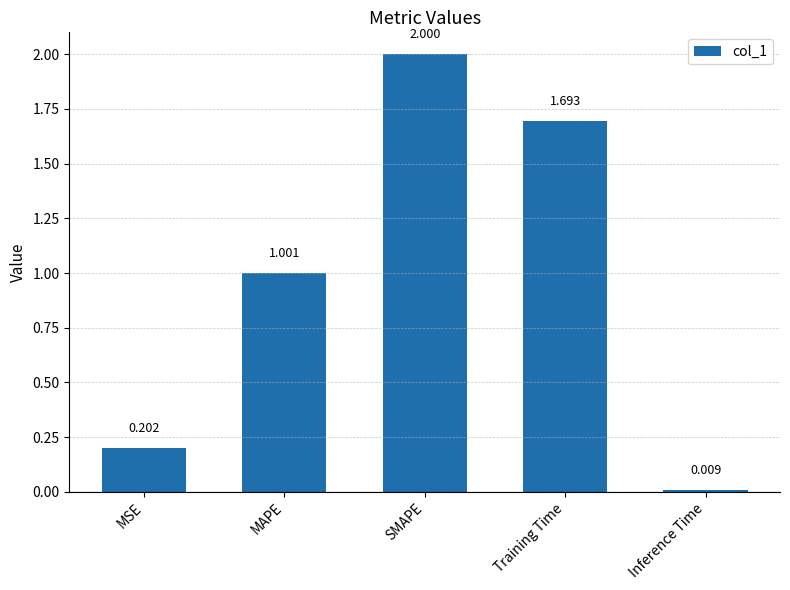

Which label corresponds to the largest value in the chart?

SMAPE